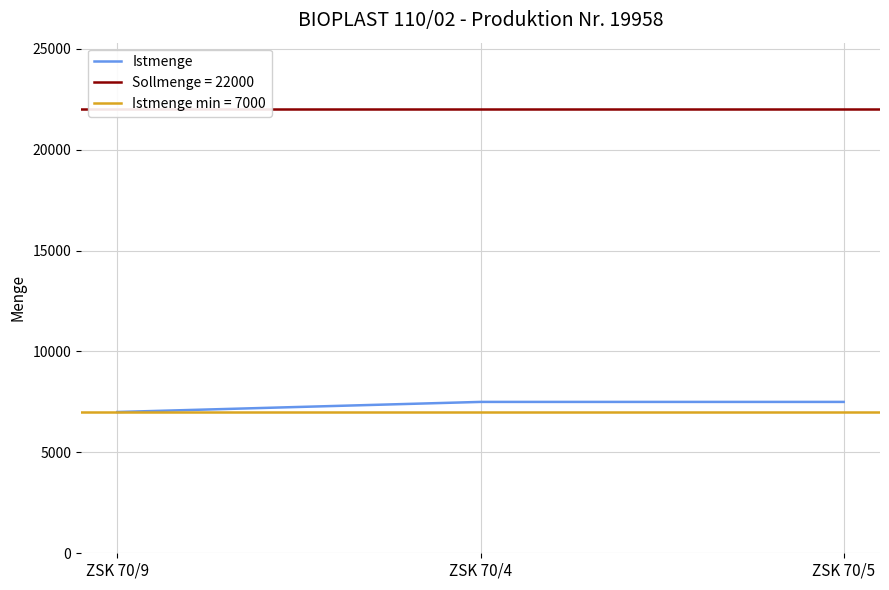

What position from the right is ZSK 70/9?

3